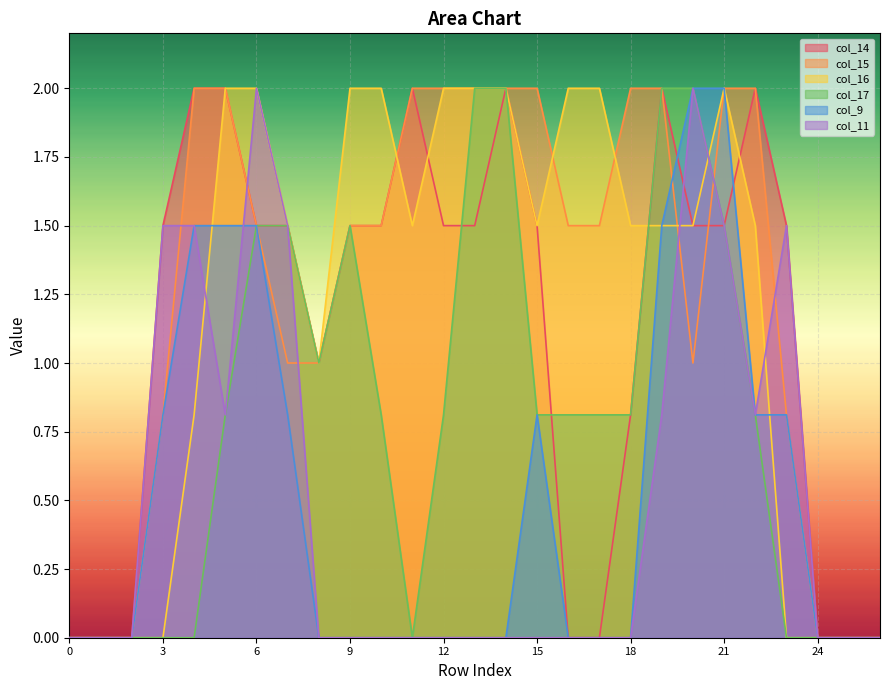

What is the average value of the col_17 series?

0.8